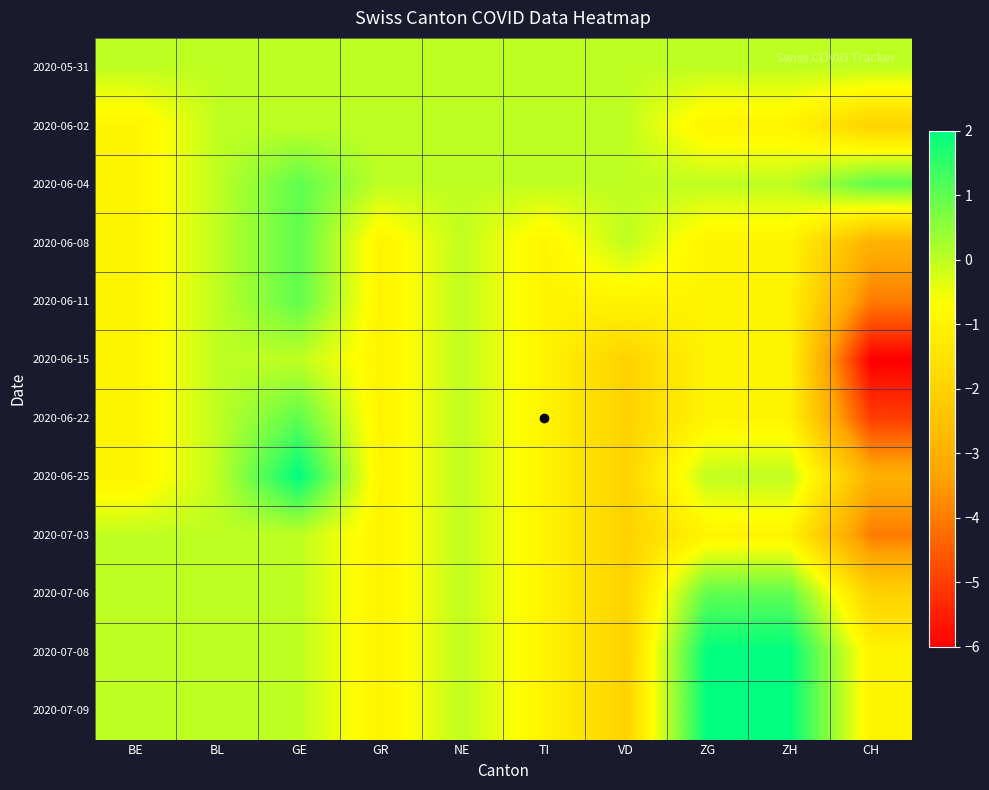

How many series are shown in this chart?

12